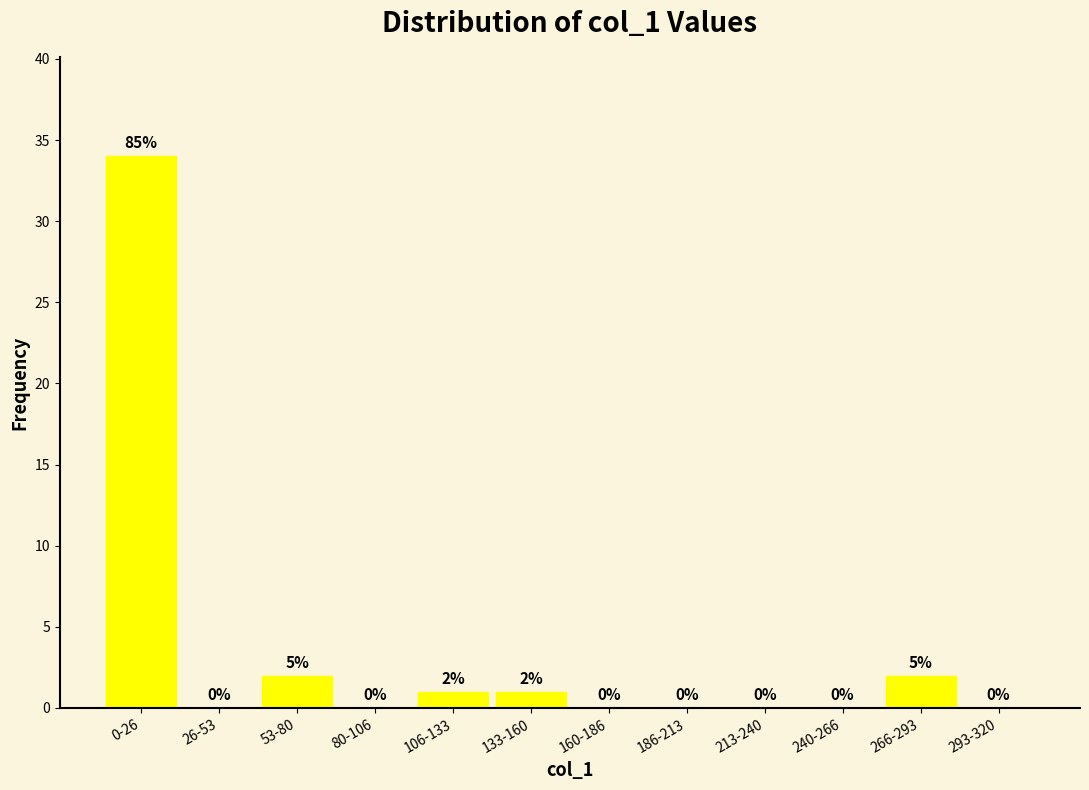

What is the sum of the values at 53-80 and 0-26?

36